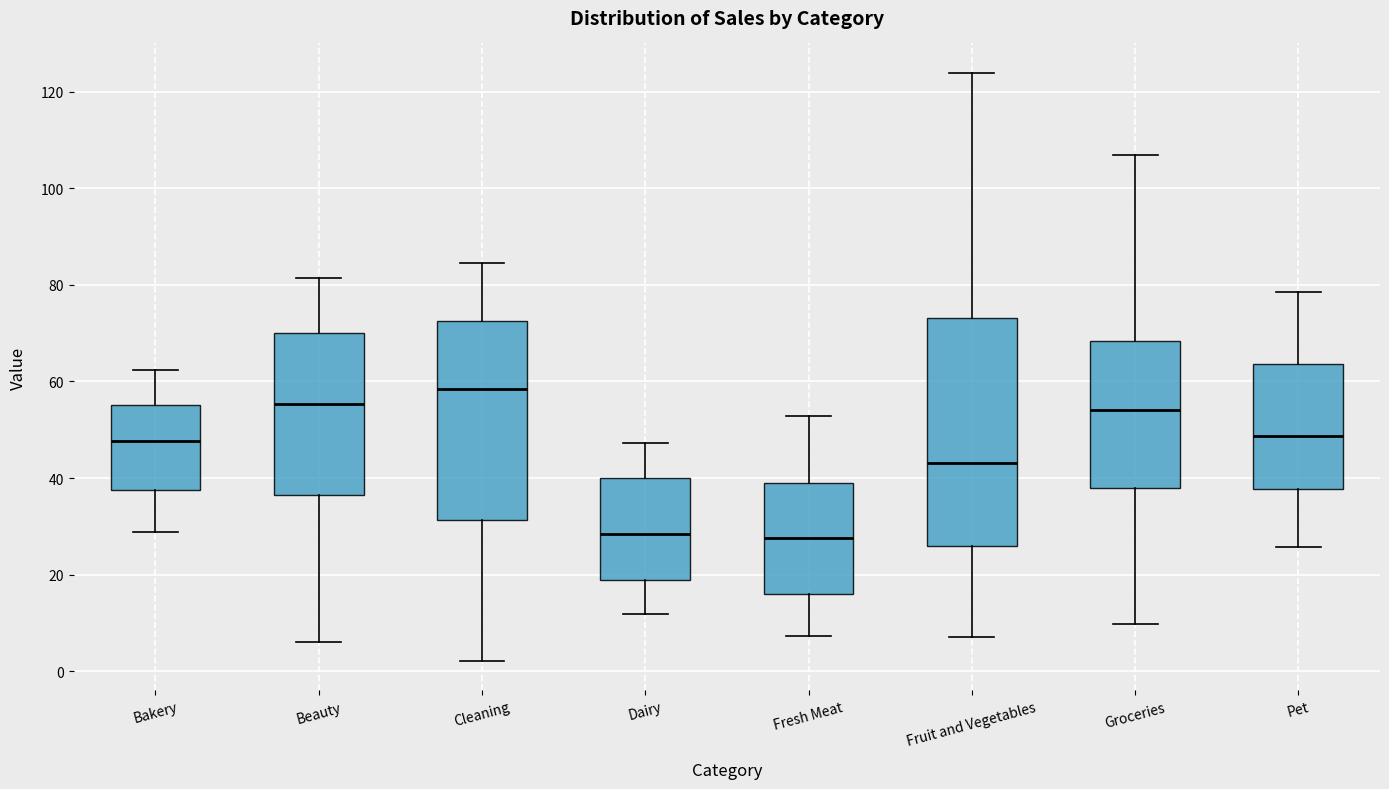

Where does the lower whisker of the box for Cleaning end on the y-axis? The values are not printed on the chart, so give them approximately, as read against the axis.

2